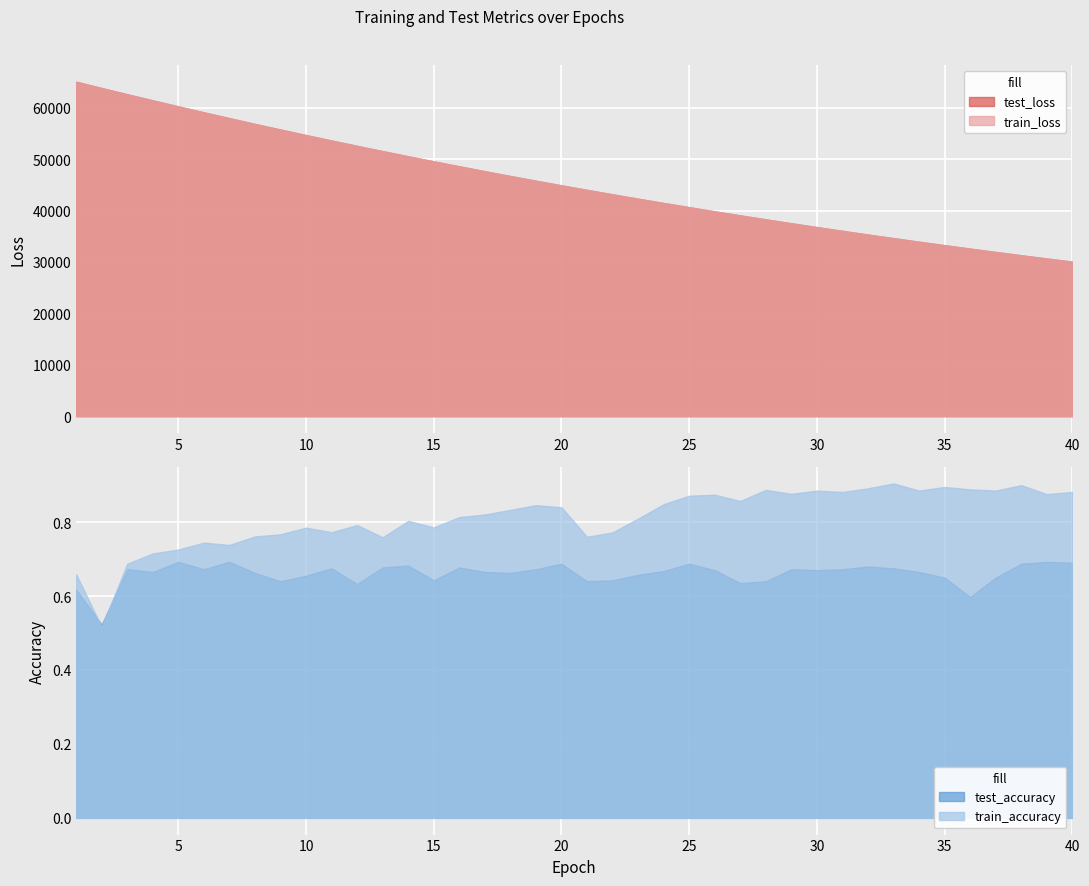

True or false: train_loss has more than 2 points higher than both neighbors.

False